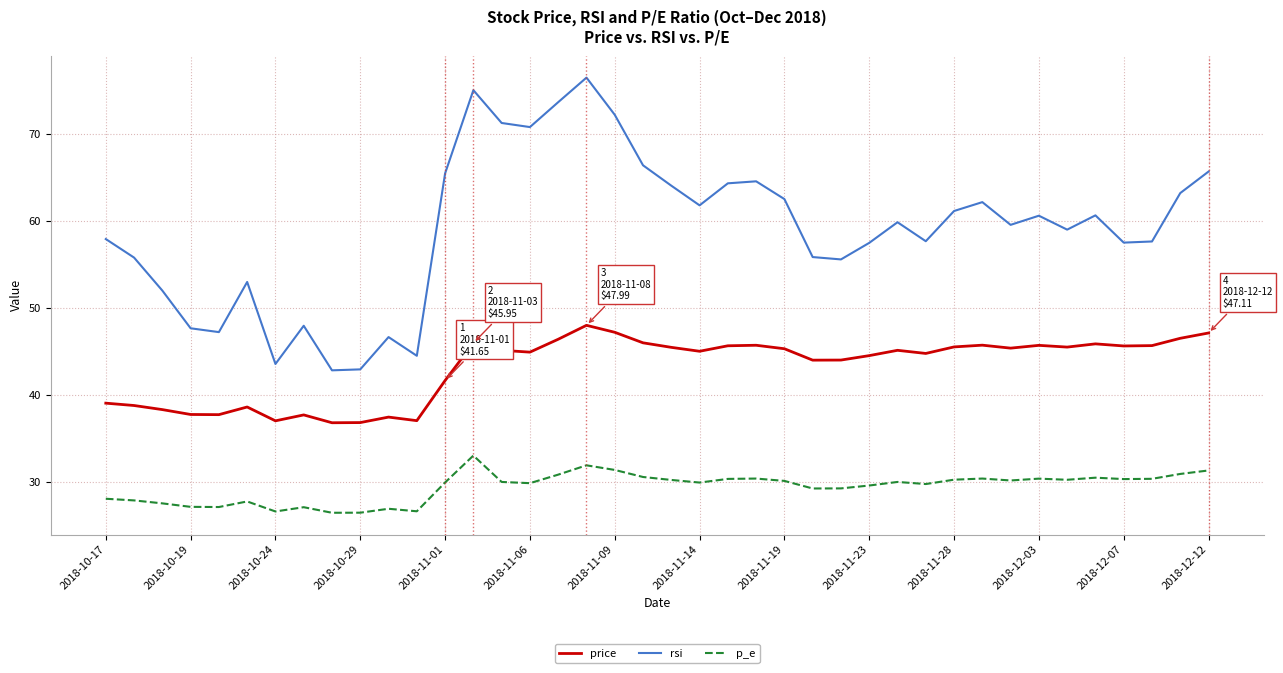

What is the average value of the rsi series?

59.1